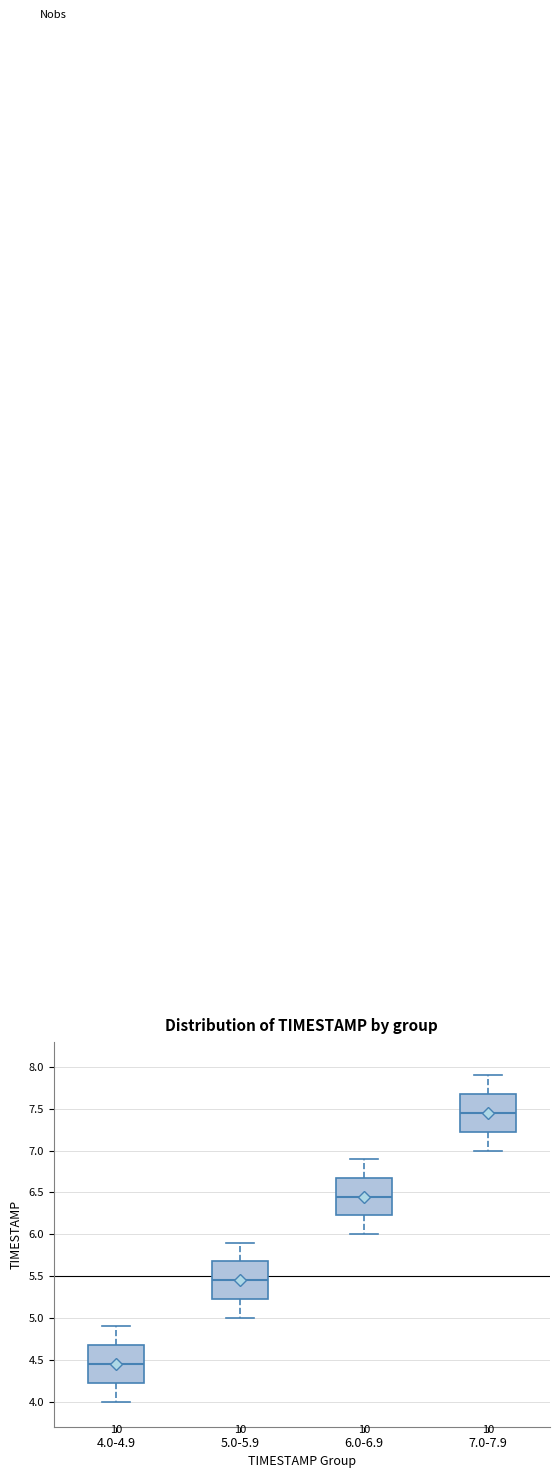

Reading left to right, transcribe this box plot: for each box, give where its median line is, the range the box spans, and where its two whiskers end, as read against the y-axis. The values are not printed on the chart, so give them approximately, as read against the axis.

4.0-4.9: median 4.45, box 4.25 to 4.70, whiskers 4.00 to 4.90
5.0-5.9: median 5.45, box 5.25 to 5.70, whiskers 5.00 to 5.90
6.0-6.9: median 6.45, box 6.25 to 6.70, whiskers 6.00 to 6.90
7.0-7.9: median 7.45, box 7.25 to 7.70, whiskers 7.00 to 7.90